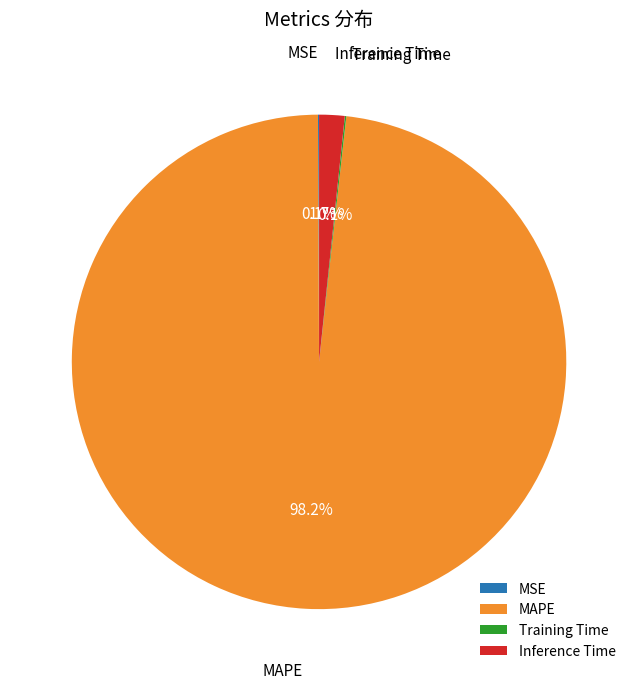

Is there any slice that represents more than half of the pie?

Yes